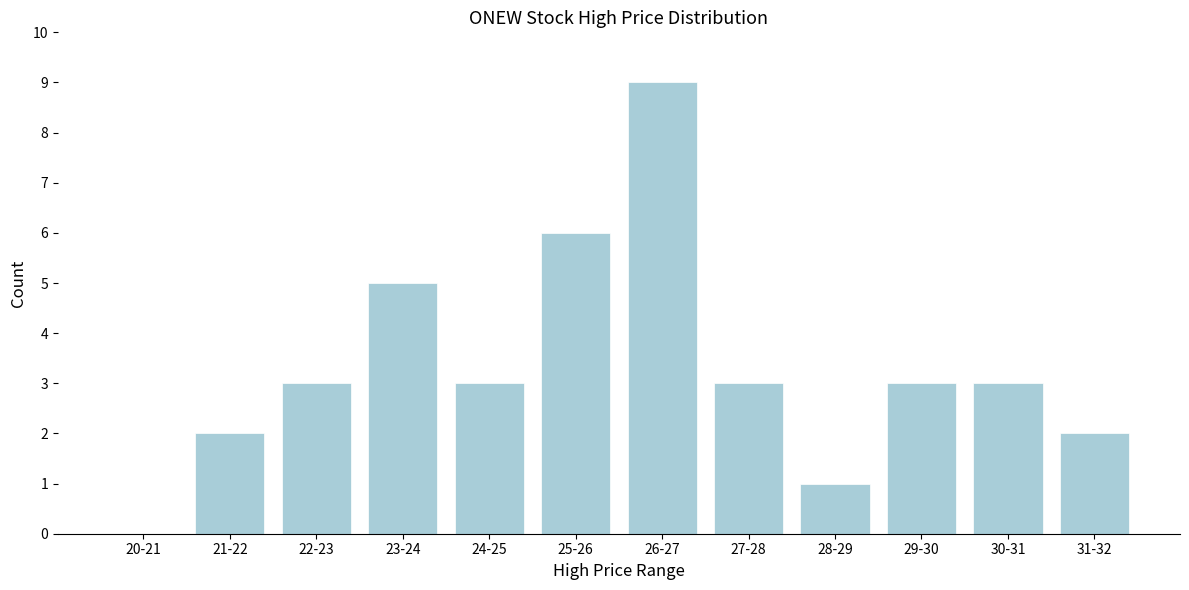

Reading left to right, extract all data points from this chart.

20-21=0	21-22=2	22-23=3	23-24=5	24-25=3	25-26=6	26-27=9	27-28=3	28-29=1	29-30=3	30-31=3	31-32=2